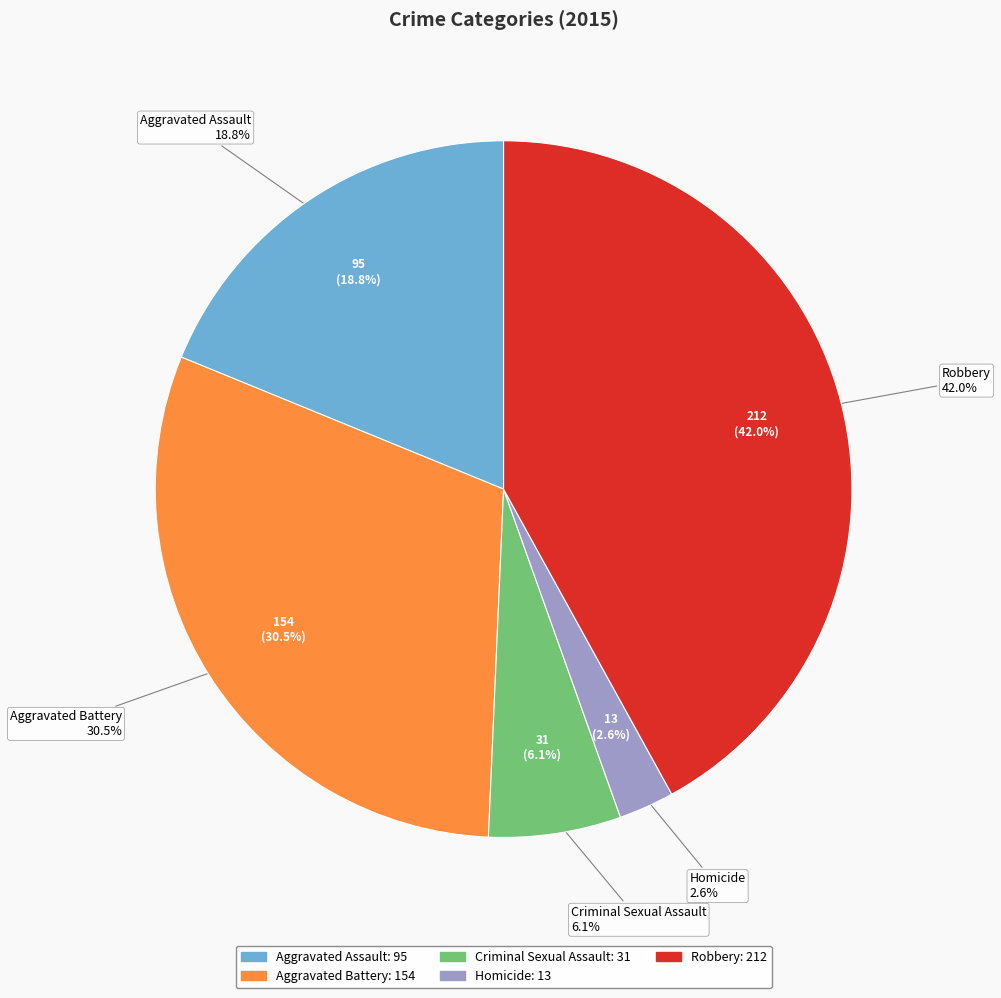

The Aggravated Assault slice represents 31% of the pie. True or false?

False